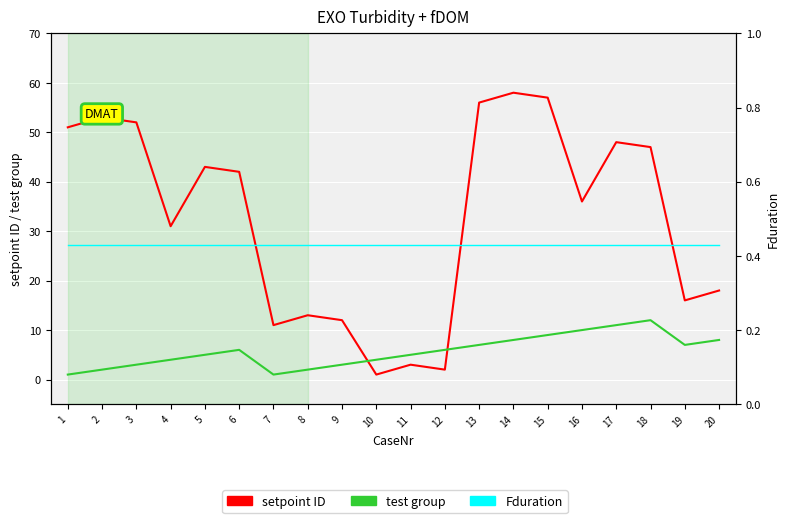

The value of test group at 16 is 2.3. True or false?

False